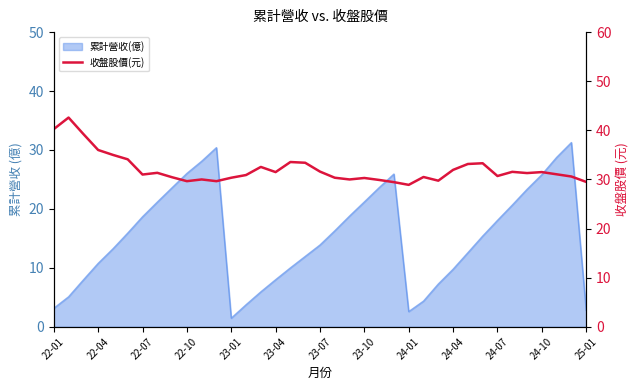

What is the change in value from 22 to 35?

+0.7